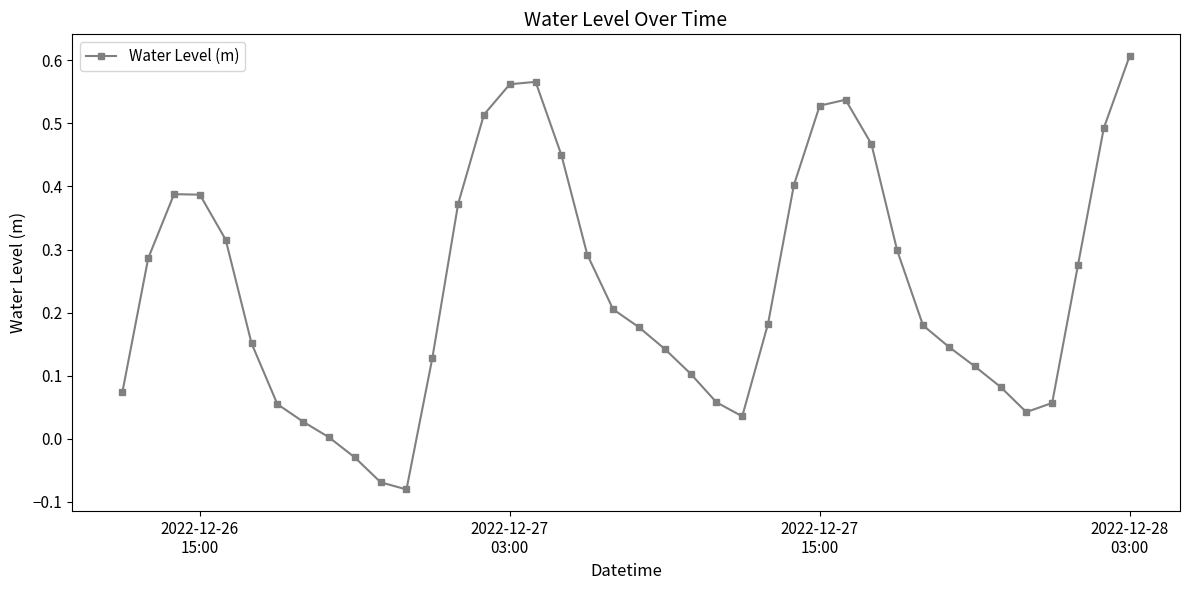

How many points are lower than both their immediate neighbors (excluding endpoints)?

3